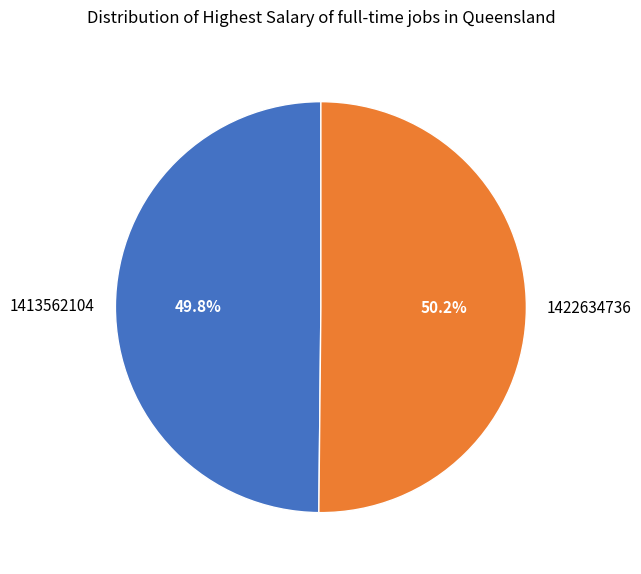

What is the ratio of the value at 1413562104 to the value at 1422634736?

1.0